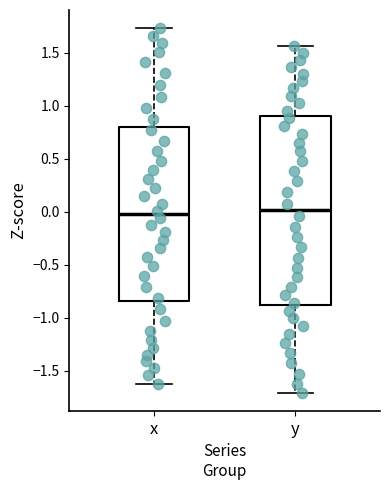

Reading left to right, transcribe this box plot: for each box, give where its median line is, the range the box spans, and where its two whiskers end, as read against the y-axis. The values are not printed on the chart, so give them approximately, as read against the axis.

x: median 0.00, box -0.85 to 0.80, whiskers -1.60 to 1.75
y: median 0.00, box -0.90 to 0.90, whiskers -1.70 to 1.55